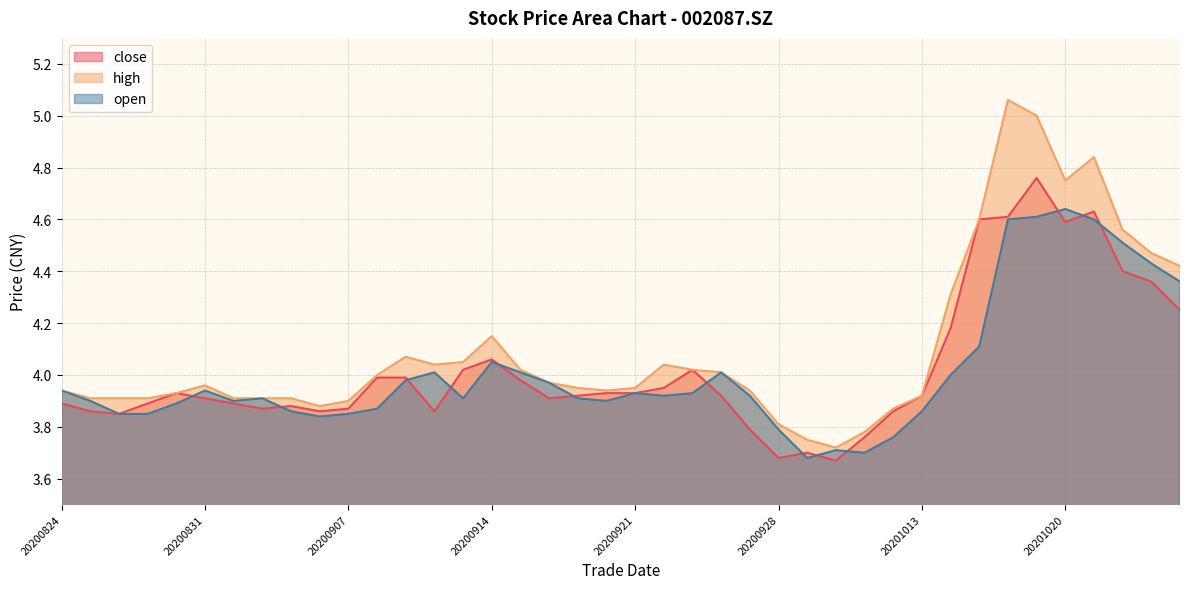

The value of high at 20200930 is 3.7. True or false?

True